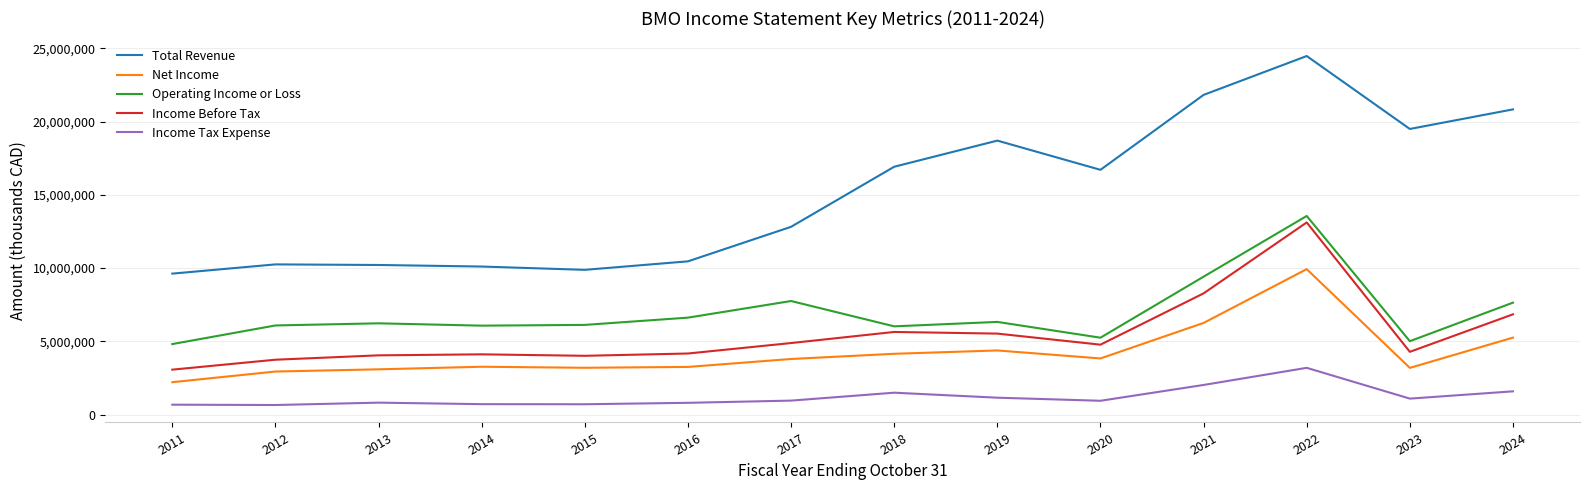

Which series has the largest total across all categories?

Total Revenue